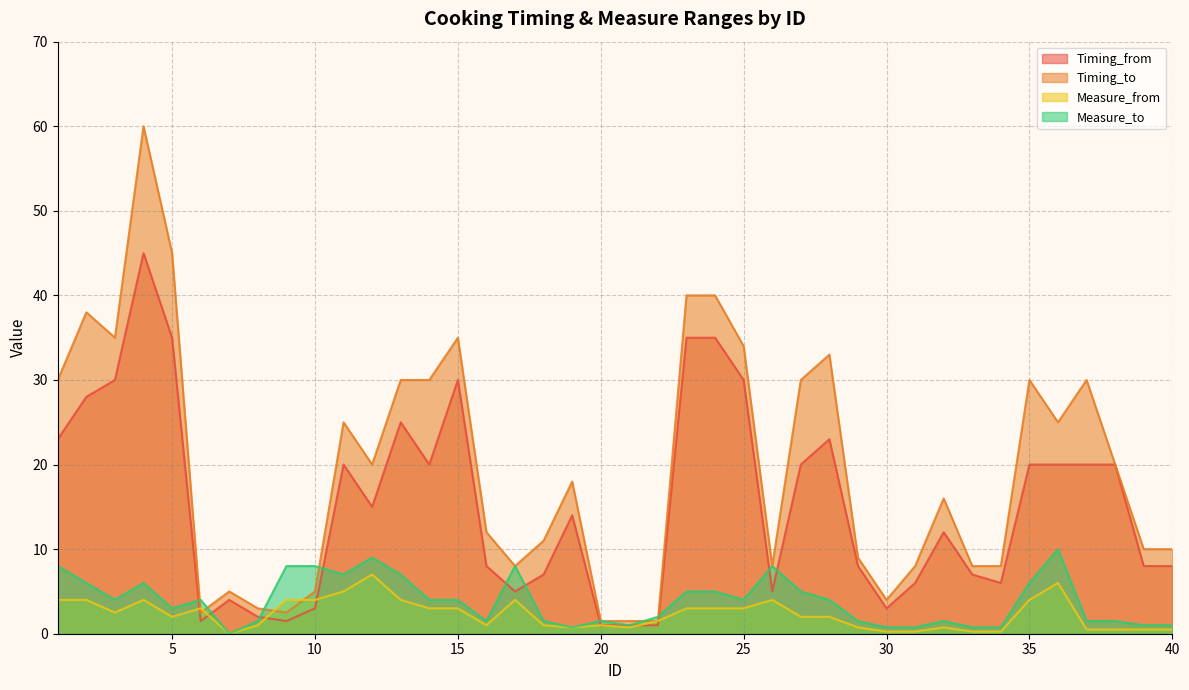

What is the difference between the maximum and minimum values in the Timing_to series?

58.5